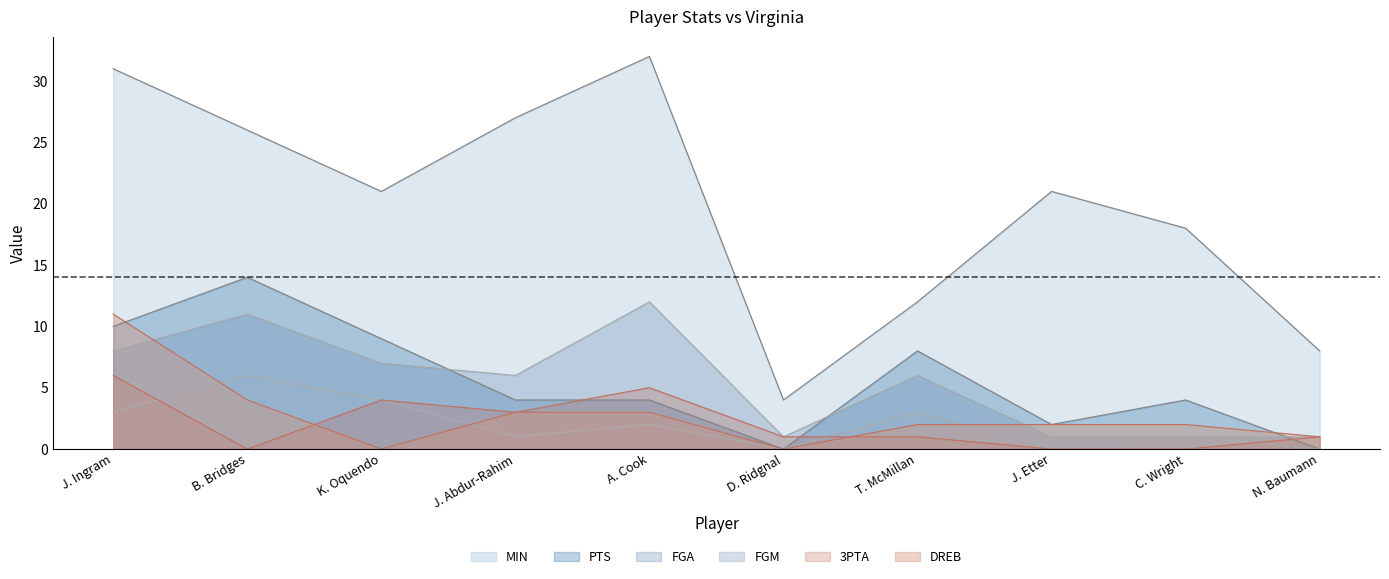

Reading right to left, list all the values displayed in this chart.

MIN: 8	18	21	12	4	32	27	21	26	31
PTS: 0	4	2	8	0	4	4	9	14	10
FGM: 0	1	0	3	0	2	1	4	6	3
FGA: 1	1	1	6	1	12	6	7	11	8
3PTA: 1	0	0	1	1	5	3	4	0	6
DREB: 1	2	2	2	0	3	3	0	4	11